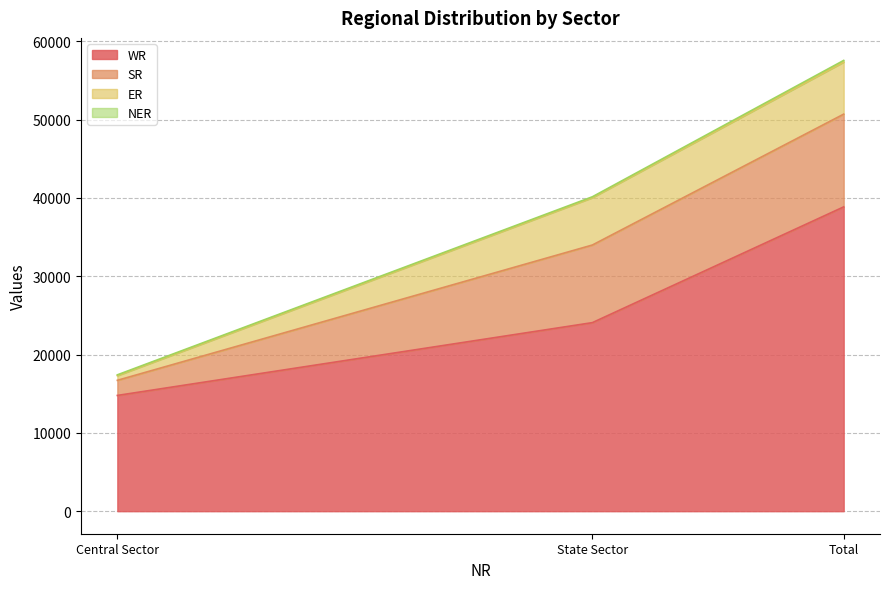

What is the label of the 1st point from the right?

Total